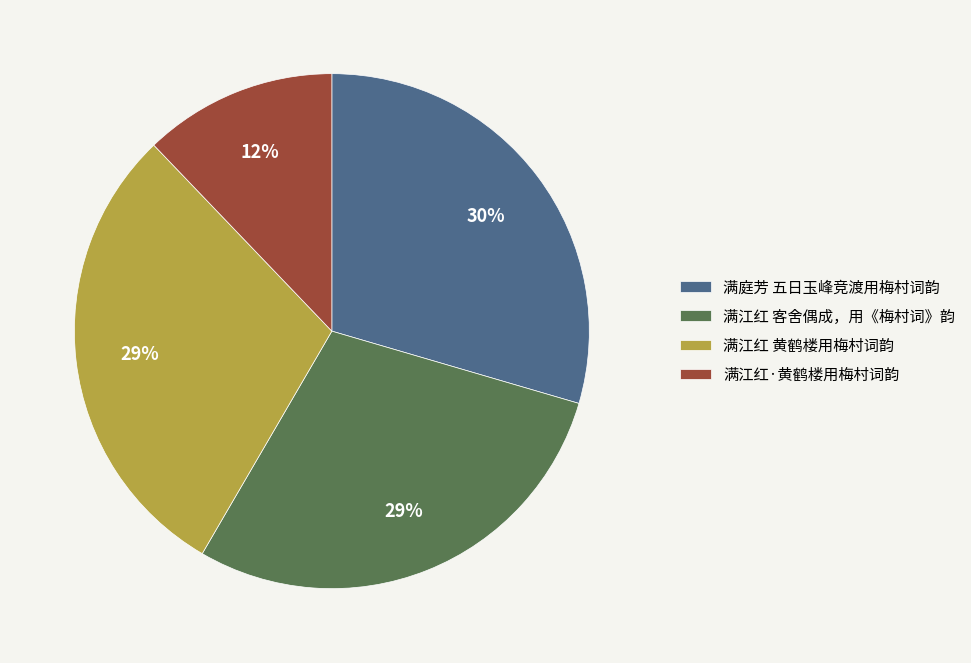

The 满江红·黄鹤楼用梅村词韵 slice represents 21% of the pie. True or false?

False